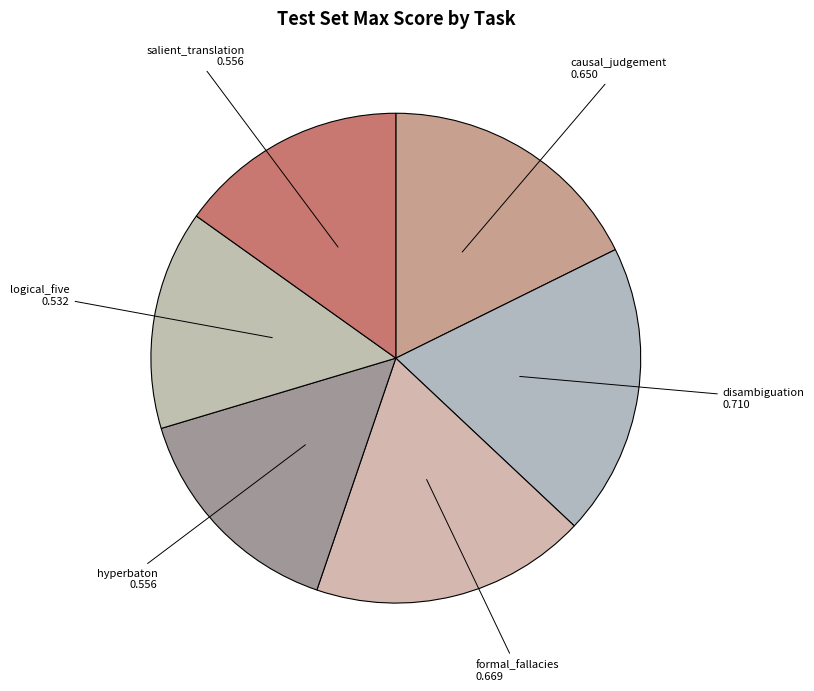

Between causal_judgement and formal_fallacies, which is larger?

formal_fallacies